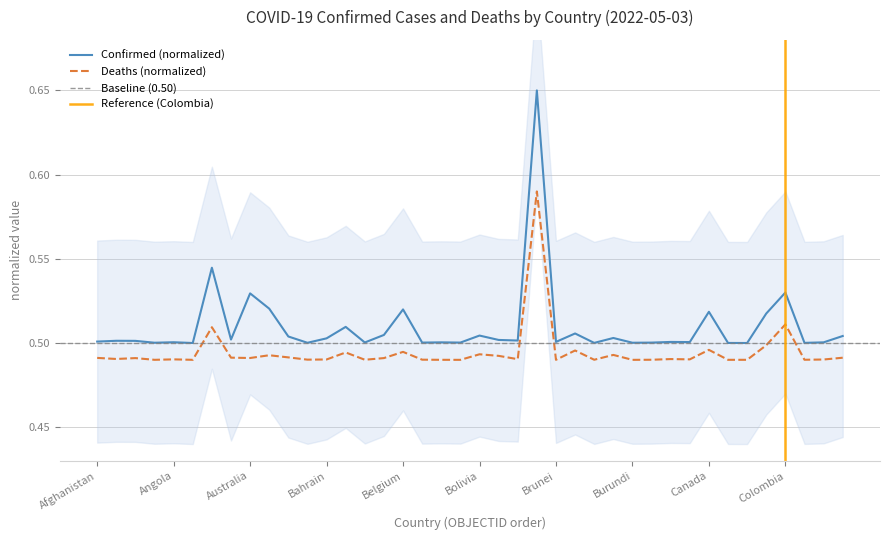

True or false: Confirmed has more than 1 interior local peaks.

True